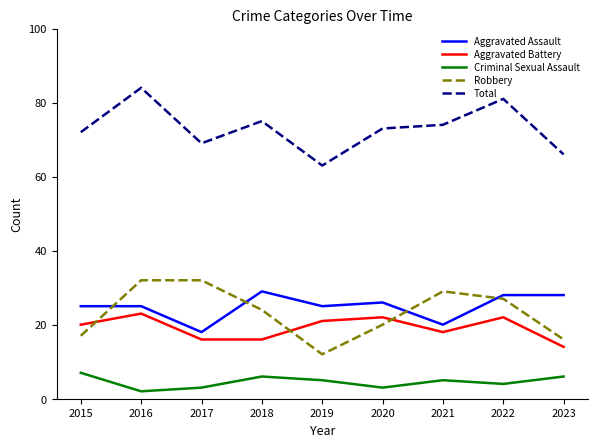

What is the minimum value shown in the chart?

2